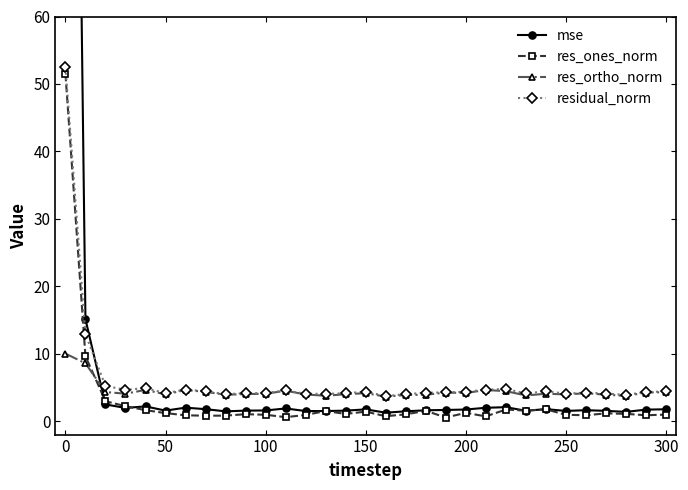

True or false: res_ortho_norm and mse cross at least once.

True